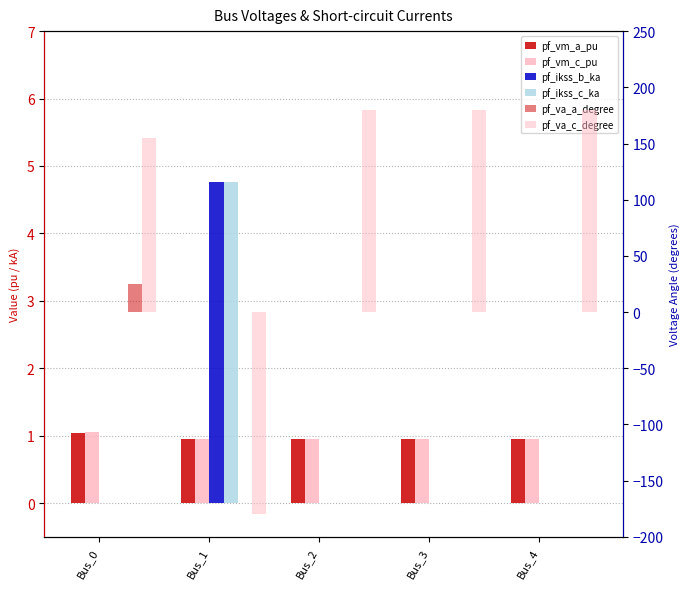

The pf_ikss_b_ka series shows -2.7 at Bus_0. True or false?

False